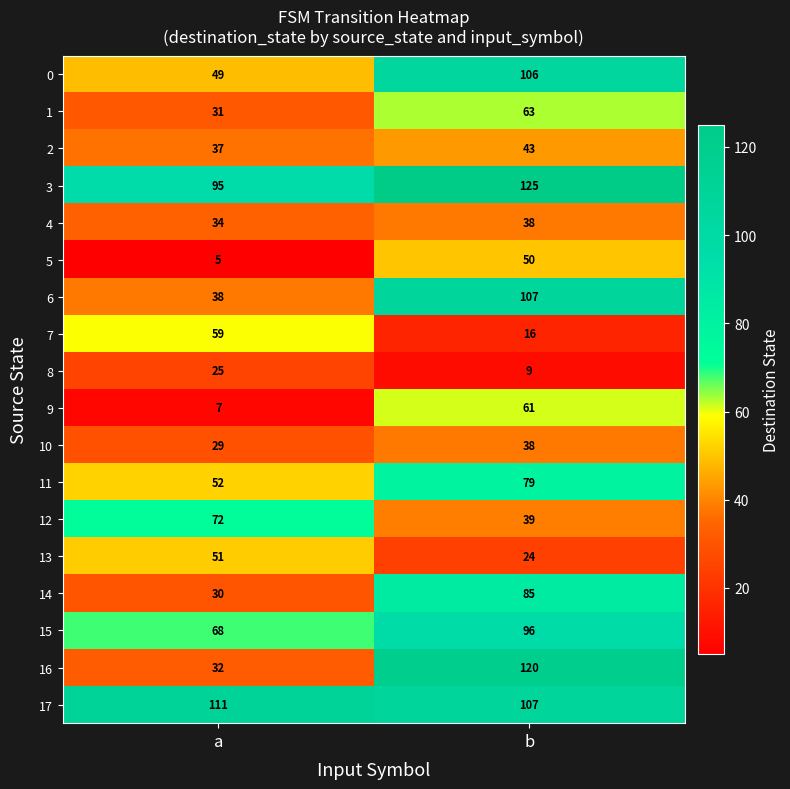

Rank the categories by 17 value from highest to lowest.

a, b